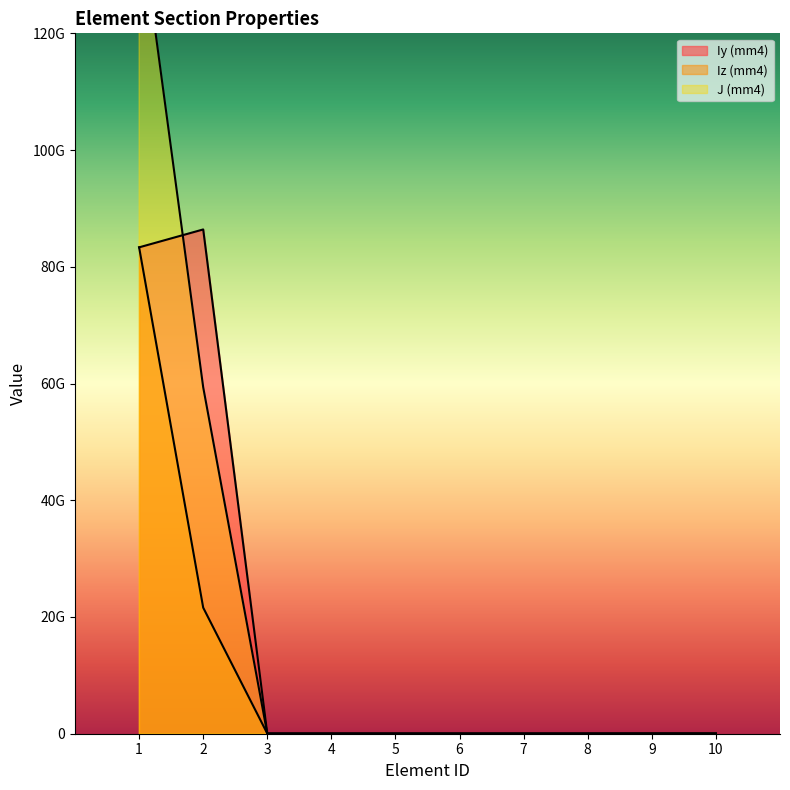

What are all the series names shown in the legend?

Iy (mm4), Iz (mm4), J (mm4)